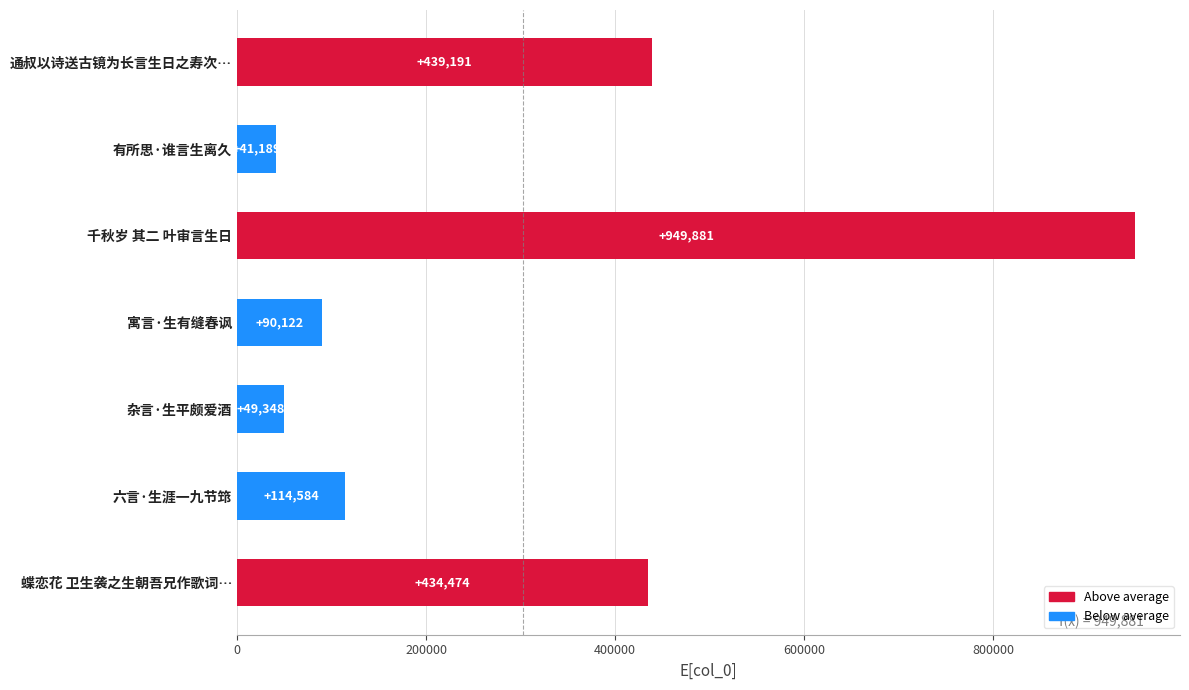

Rank the categories by value from highest to lowest.

千秋岁 其二 叶审言生日, 通叔以诗送古镜为长言生日之寿次…, 蝶恋花 卫生袭之生朝吾兄作歌词…, 六言·生涯一九节筇, 寓言·生有缝春讽, 杂言·生平颇爱酒, 有所思·谁言生离久